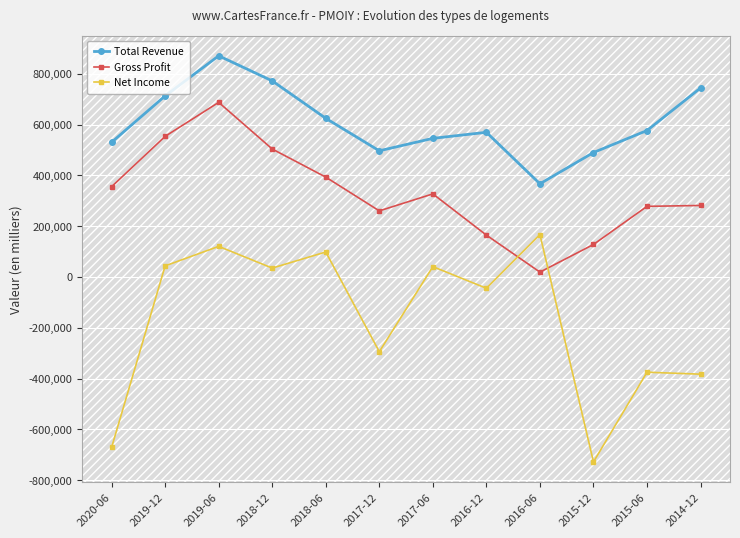

What are all the series names shown in the legend?

Total Revenue, Gross Profit, Net Income